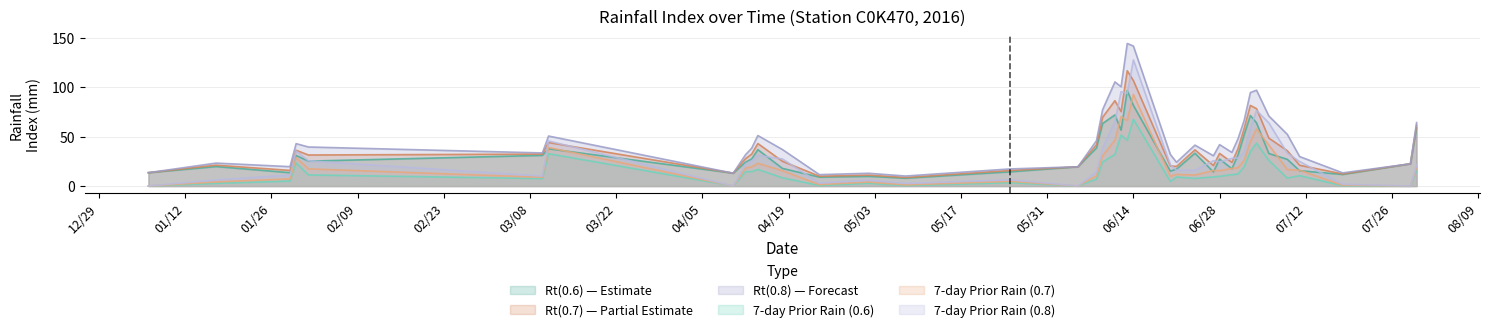

At which category is the sum across all series the highest?

06/14